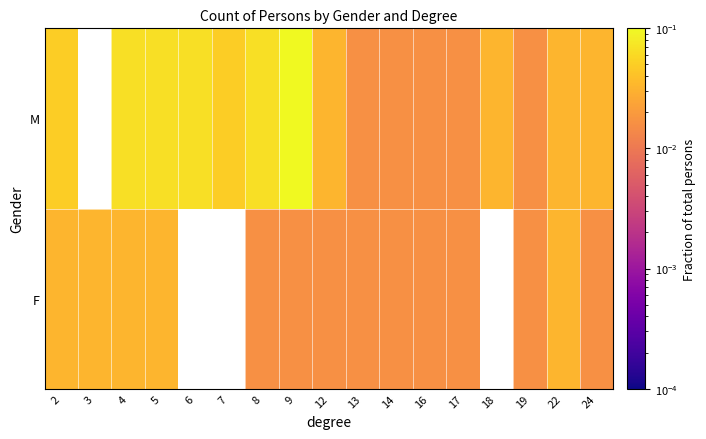

True or false: F has a value of 0.1 at 4.

False